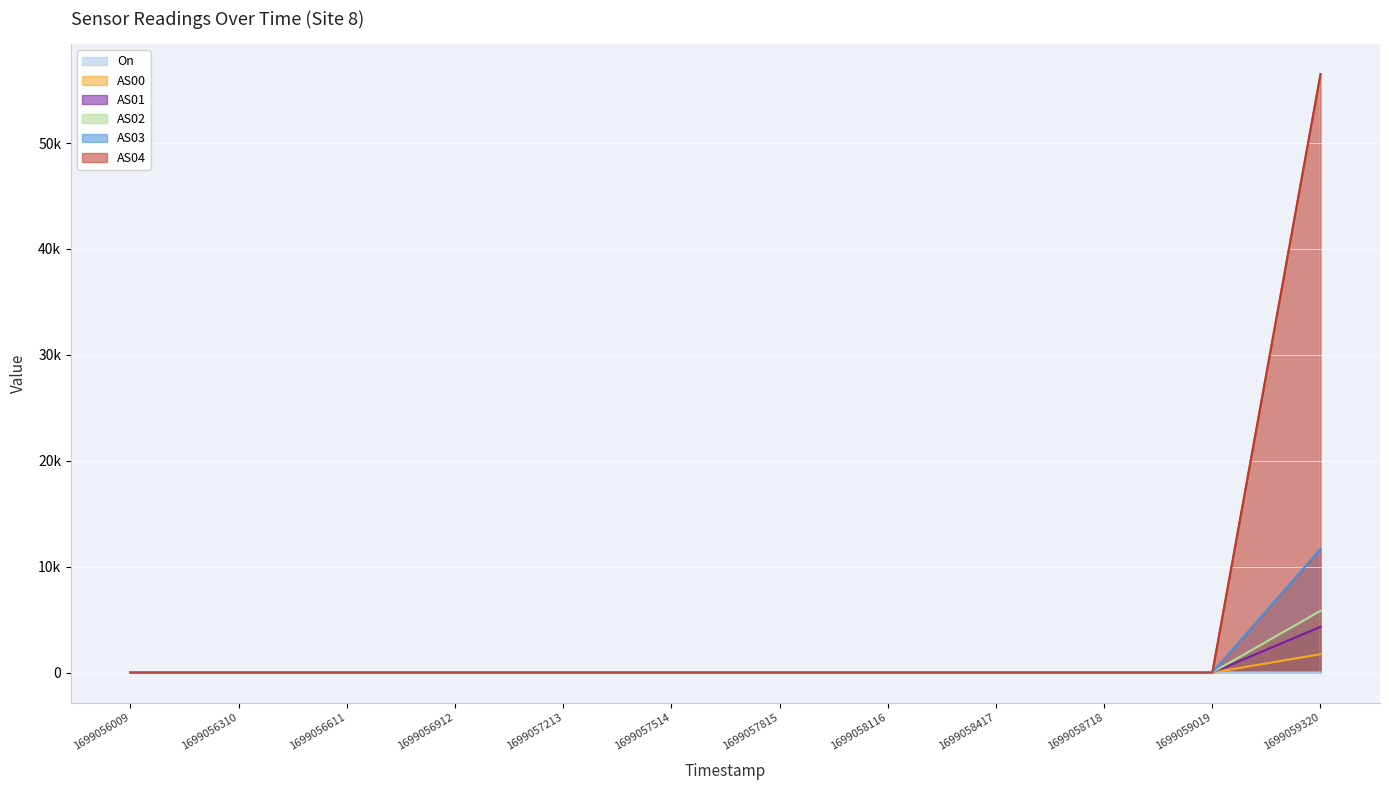

Rank the categories by AS00 value from lowest to highest.

1699056009, 1699056310, 1699056611, 1699056912, 1699057213, 1699057514, 1699057815, 1699058116, 1699058417, 1699058718, 1699059019, 1699059320